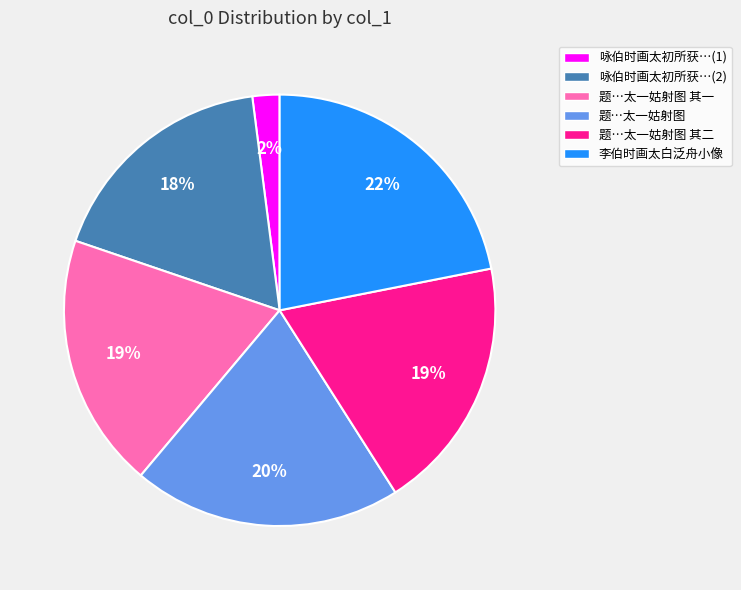

What is the smallest slice in the pie chart?

咏伯时画太初所获…(1)